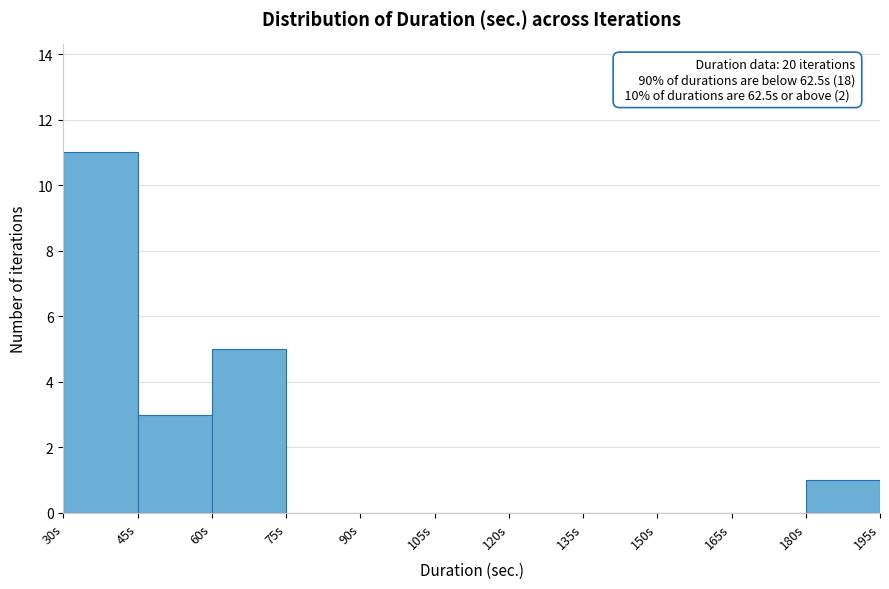

Over which range of the x-axis is the bar tallest?

30 to 45